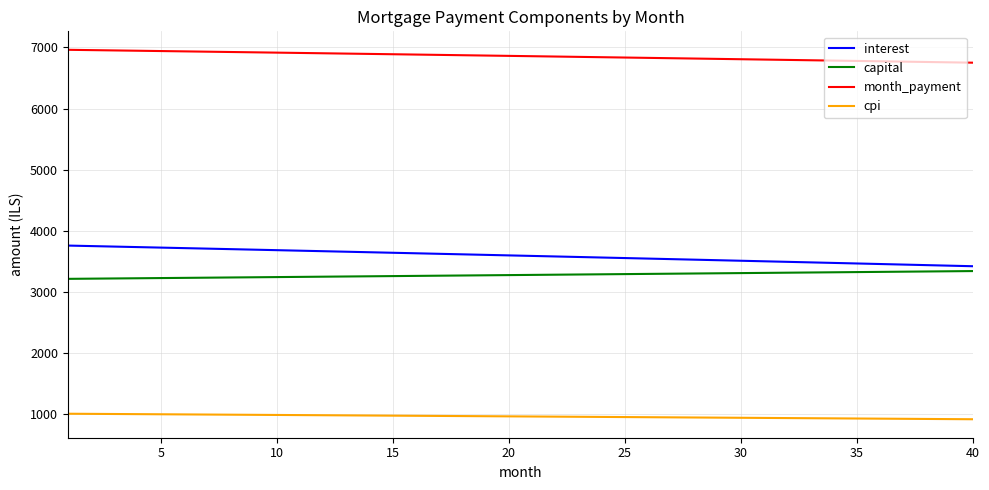

What is the average value of the interest series?

3587.0